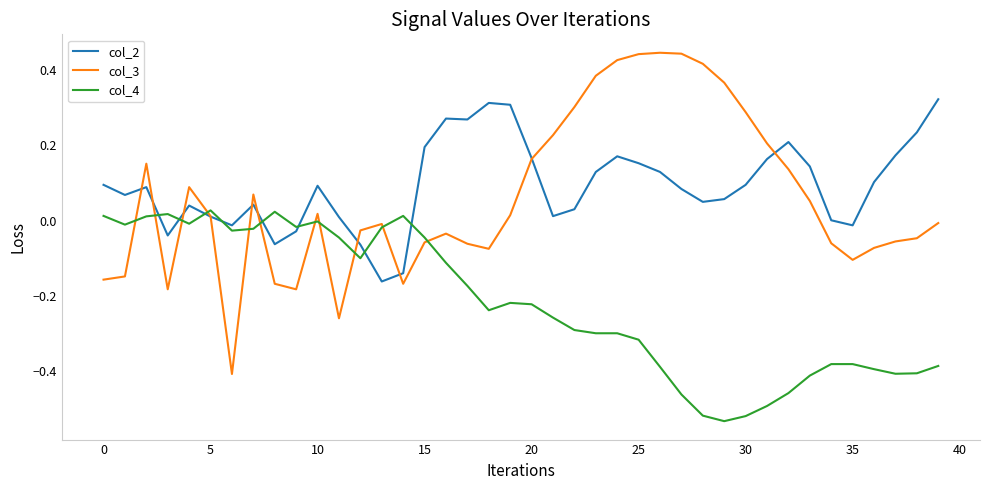

Which series has the largest range (max minus min)?

col_3